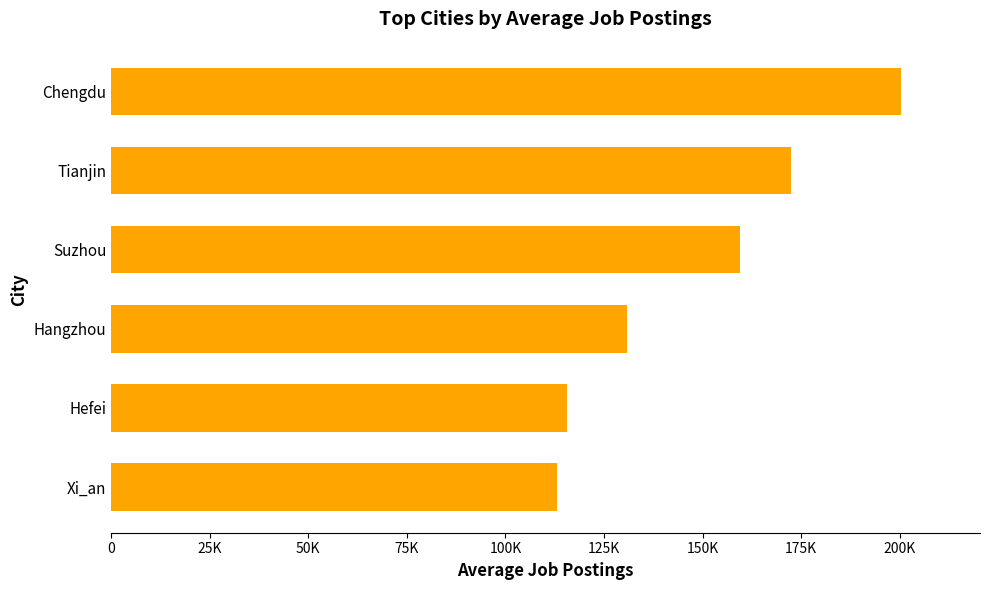

Are the bars horizontal?

Yes